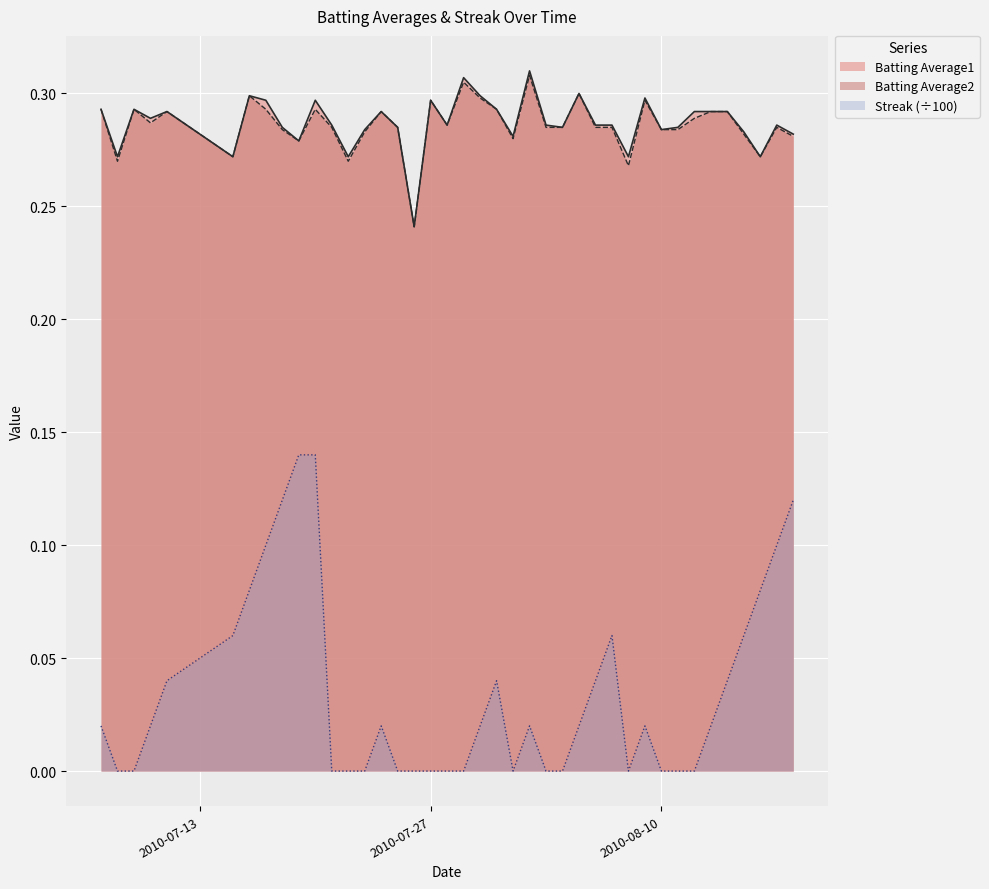

Which series changed the most between 2010-07-08 and 2010-07-28?

Batting Average2